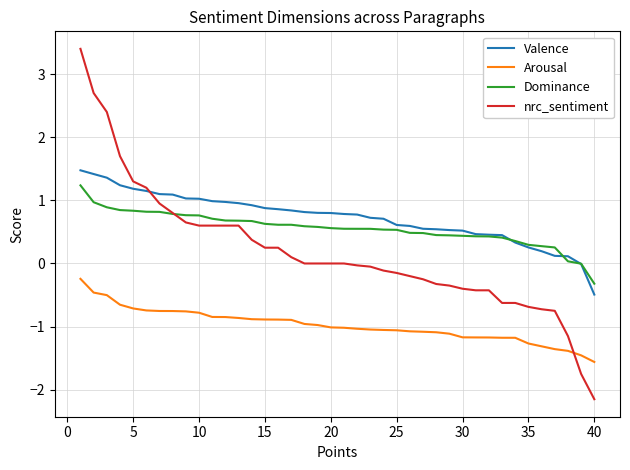

How many lines are shown in the chart?

4